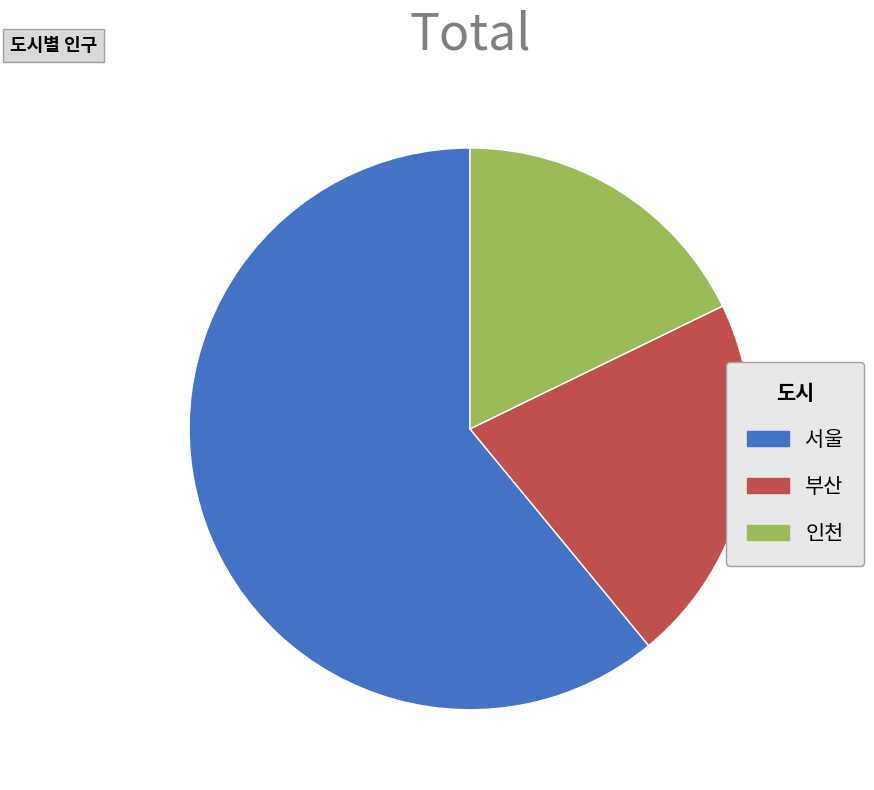

True or false: 인천 accounts for 5% of the total.

False